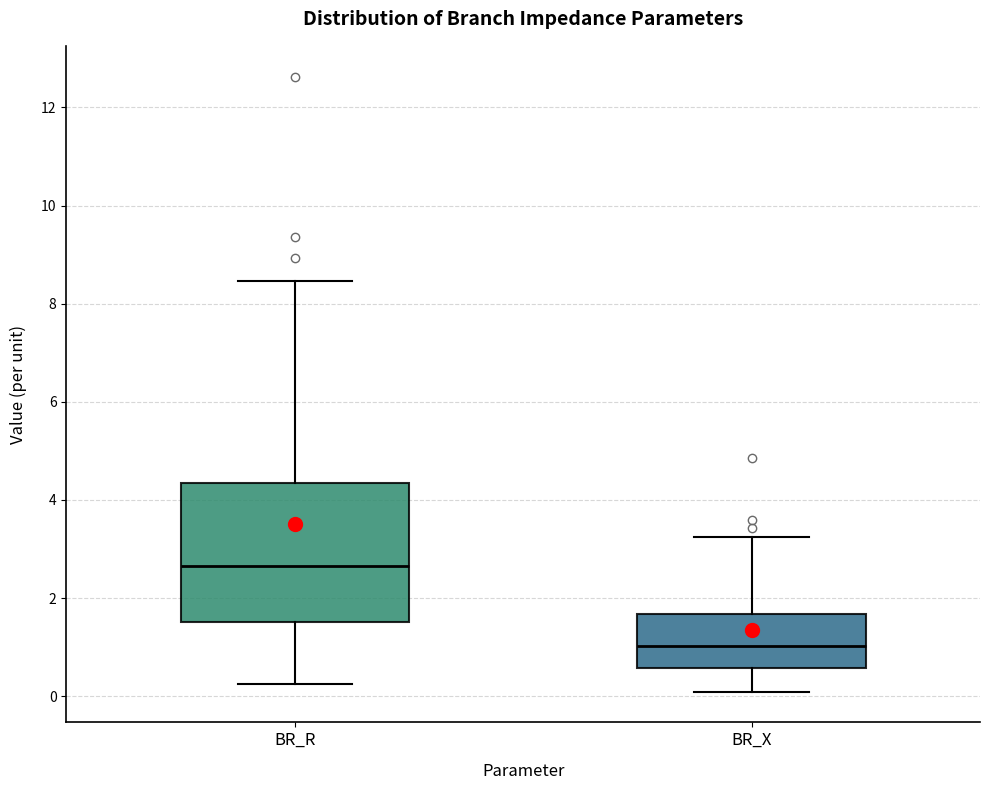

Reading left to right, transcribe this box plot: for each box, give where its median line is, the range the box spans, and where its two whiskers end, as read against the y-axis. The values are not printed on the chart, so give them approximately, as read against the axis.

BR_R: median 2.6, box 1.6 to 4.4, whiskers 0.2 to 8.4
BR_X: median 1.0, box 0.6 to 1.6, whiskers 0.0 to 3.2